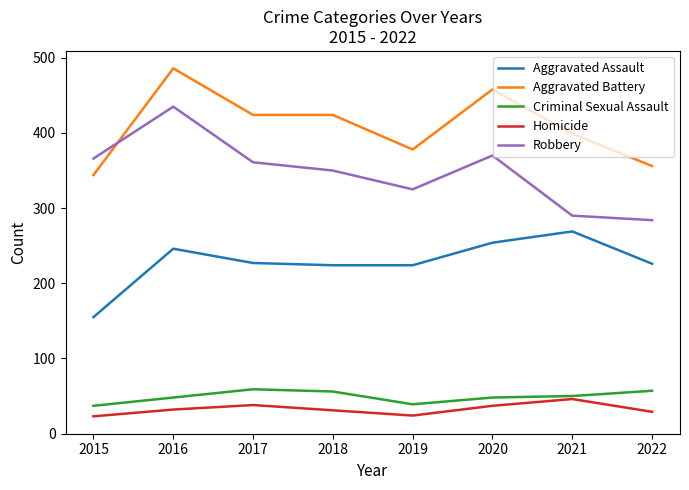

What is the sum of the Aggravated Assault values at 2015 and 2021?

424